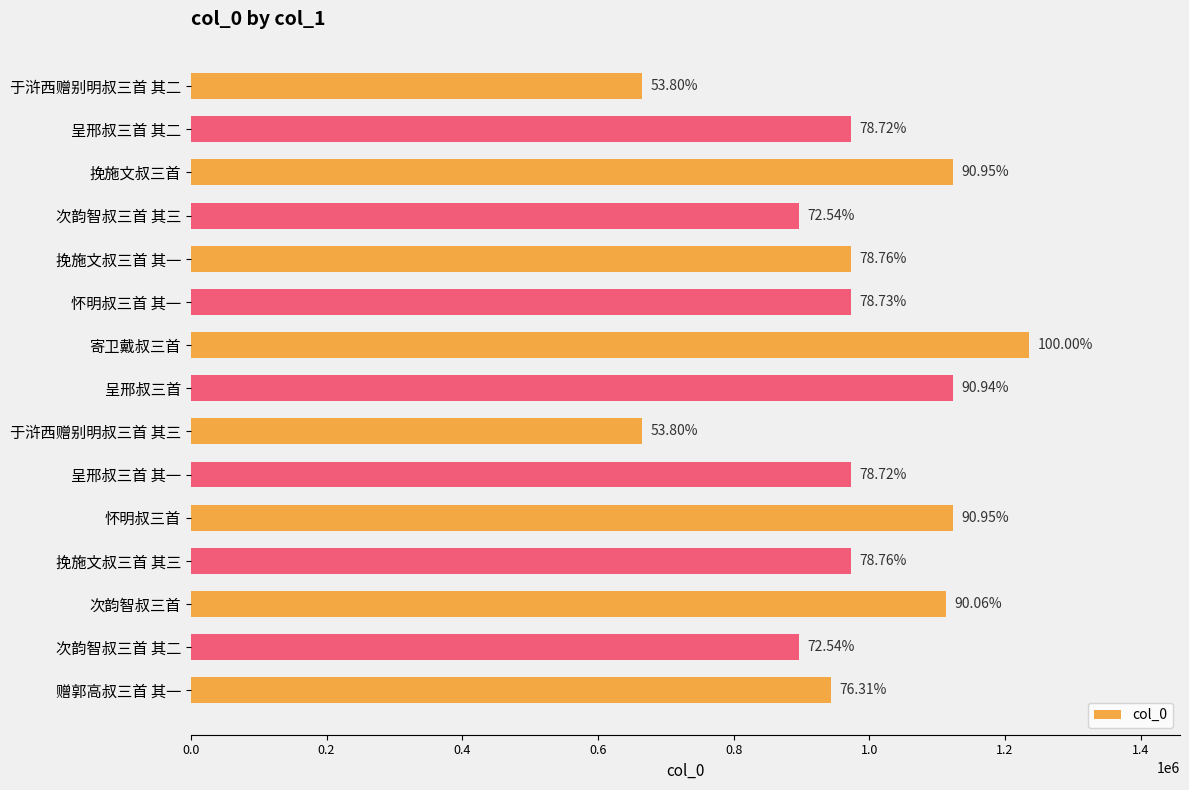

What is the sum of all values?

14648921